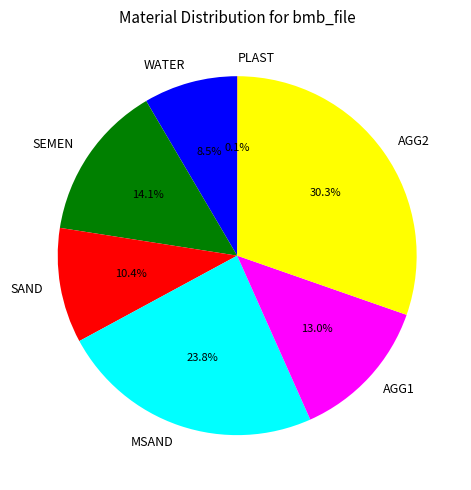

To the nearest percent, what portion does MSAND represent?

24%